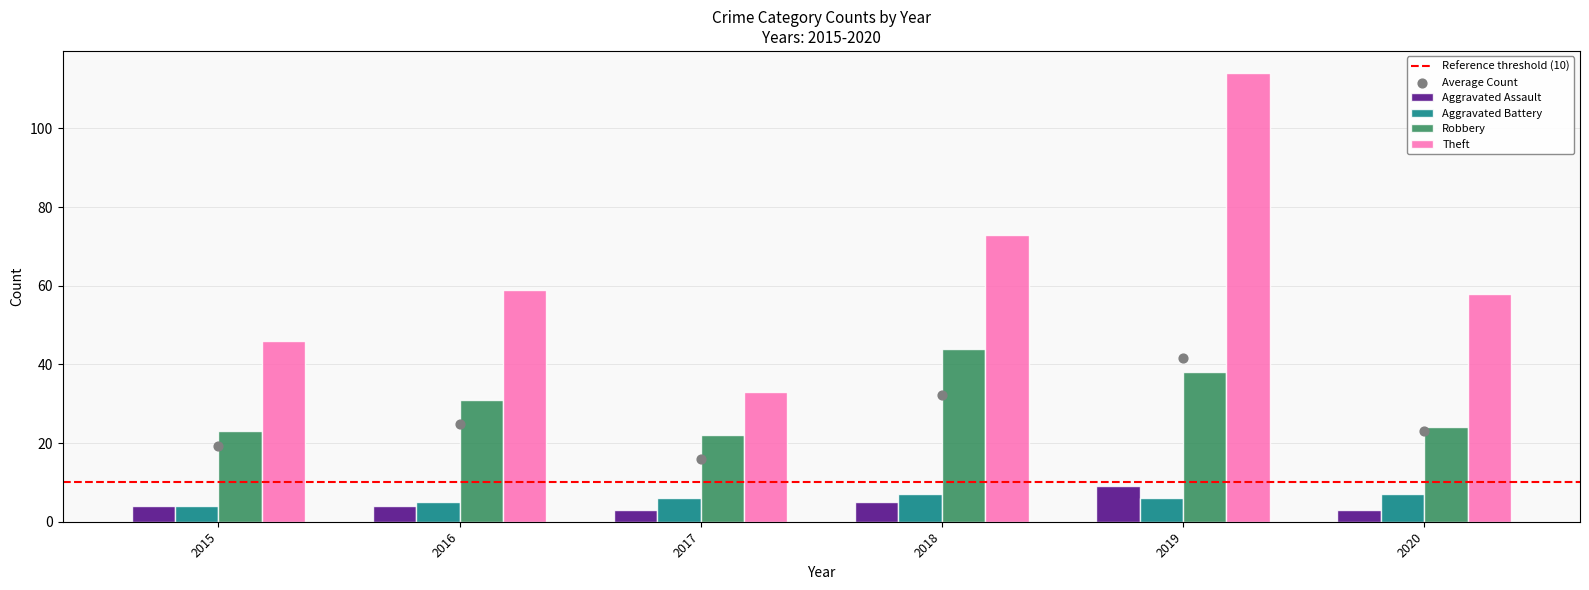

What is the total value across all series at 2015?

77